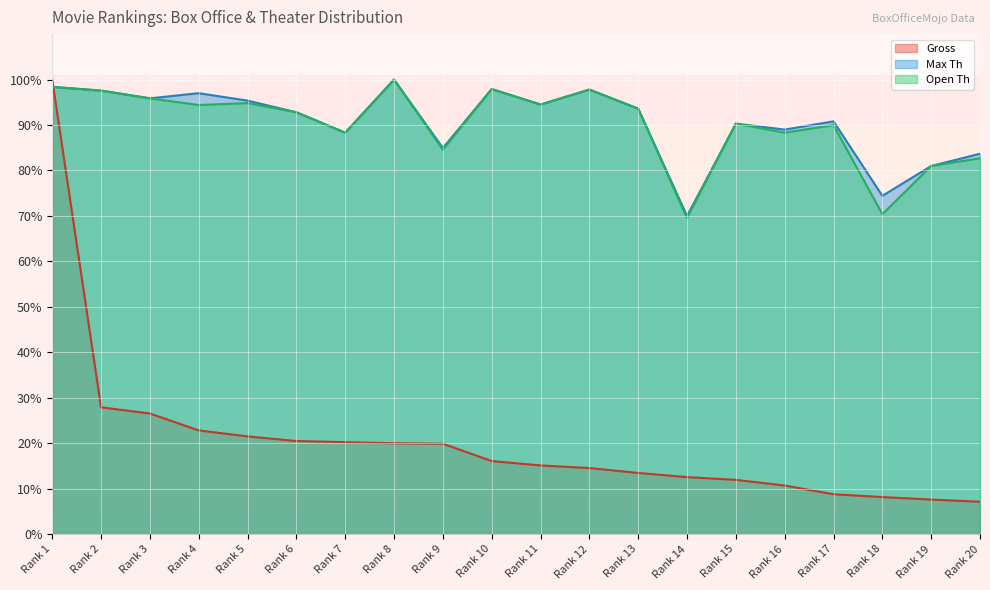

Rank the categories by Max Th value from highest to lowest.

Rank 8, Rank 1, Rank 10, Rank 12, Rank 2, Rank 4, Rank 3, Rank 5, Rank 11, Rank 13, Rank 6, Rank 17, Rank 15, Rank 16, Rank 7, Rank 9, Rank 20, Rank 19, Rank 18, Rank 14